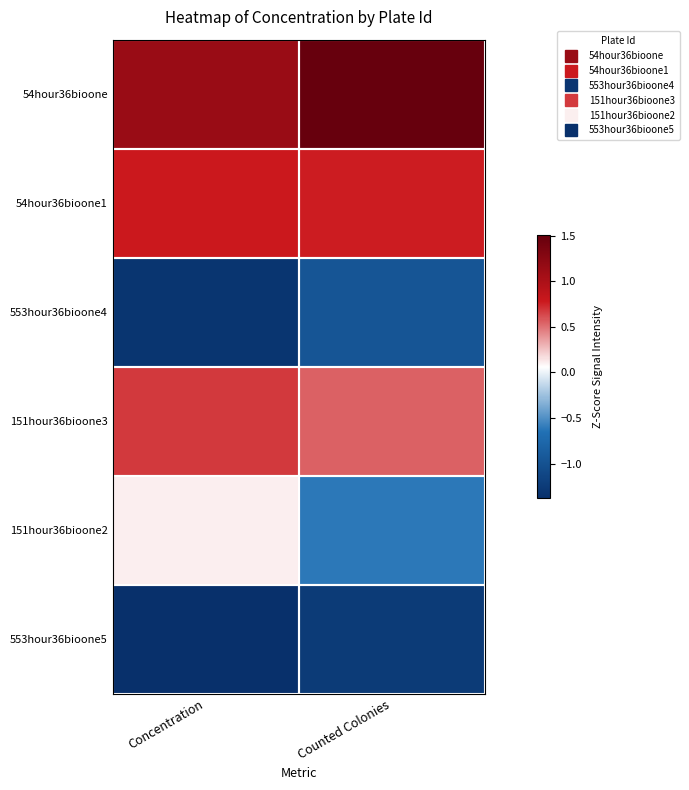

Between Counted Colonies and Concentration, which is larger?

Counted Colonies